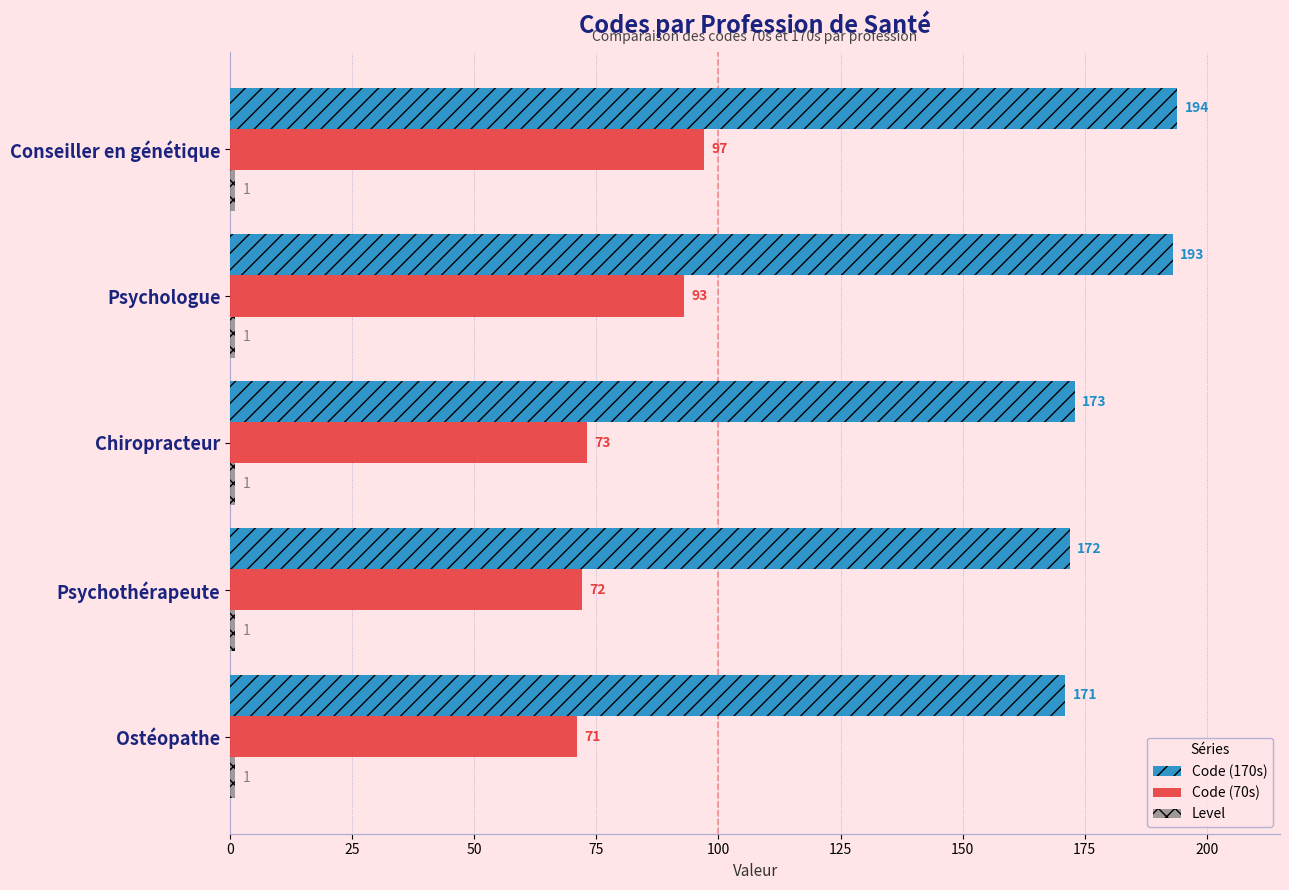

True or false: Code (70s) has a value of 73 at Chiropracteur.

True